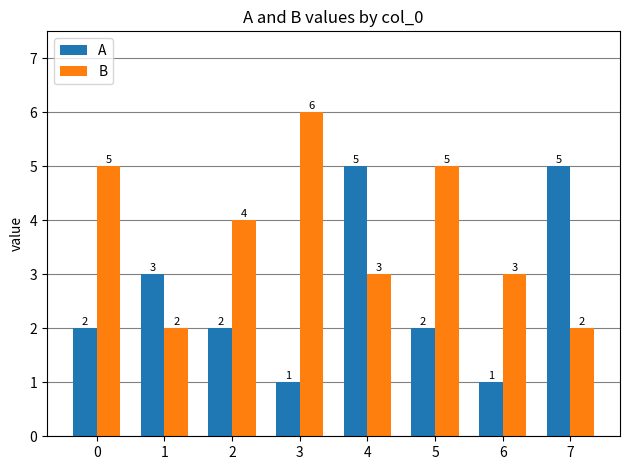

How many bars are there in total?

16